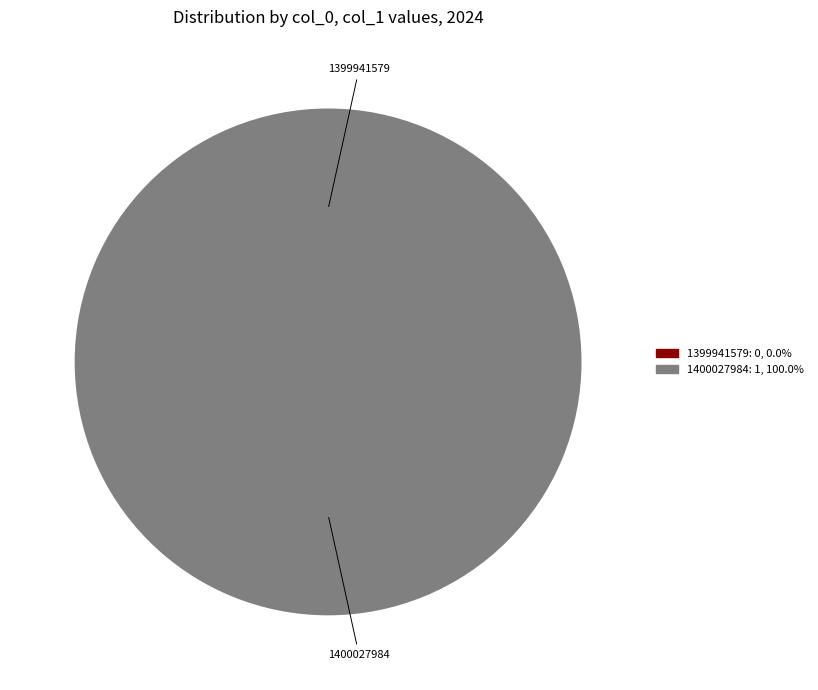

How many slices are in this pie chart?

2